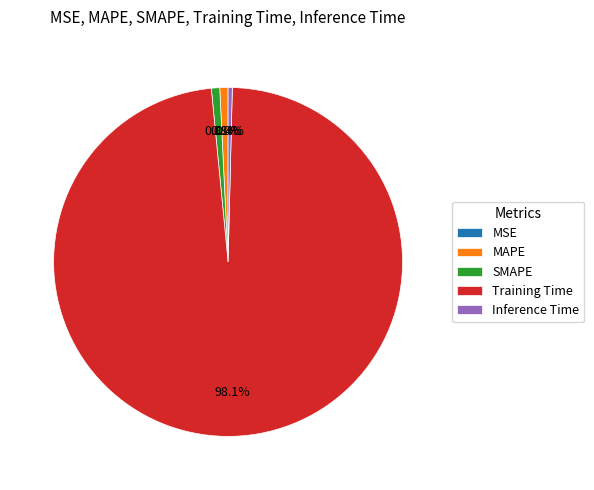

Which category has the biggest portion of the pie?

Training Time